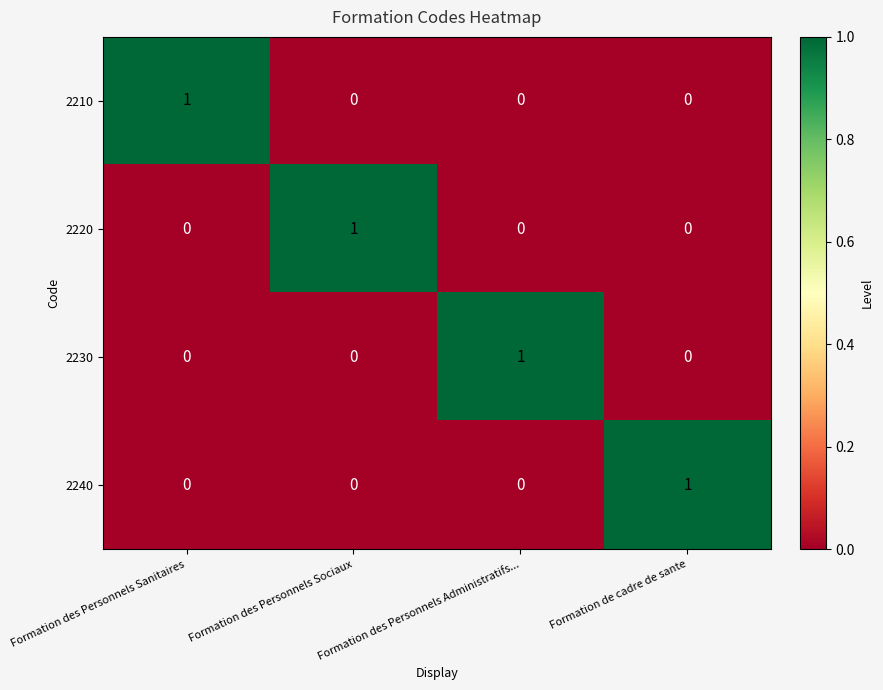

At how many categories does at least one series exceed 0?

4